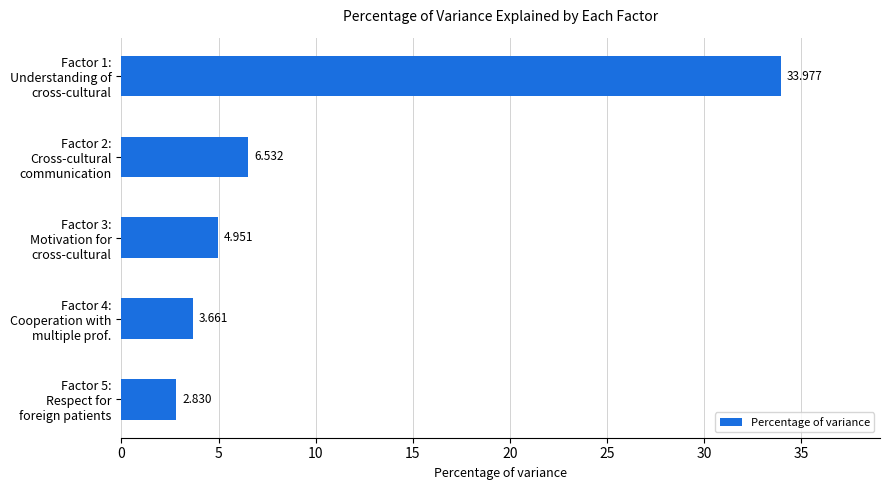

What is the minimum value shown in the chart?

2.8